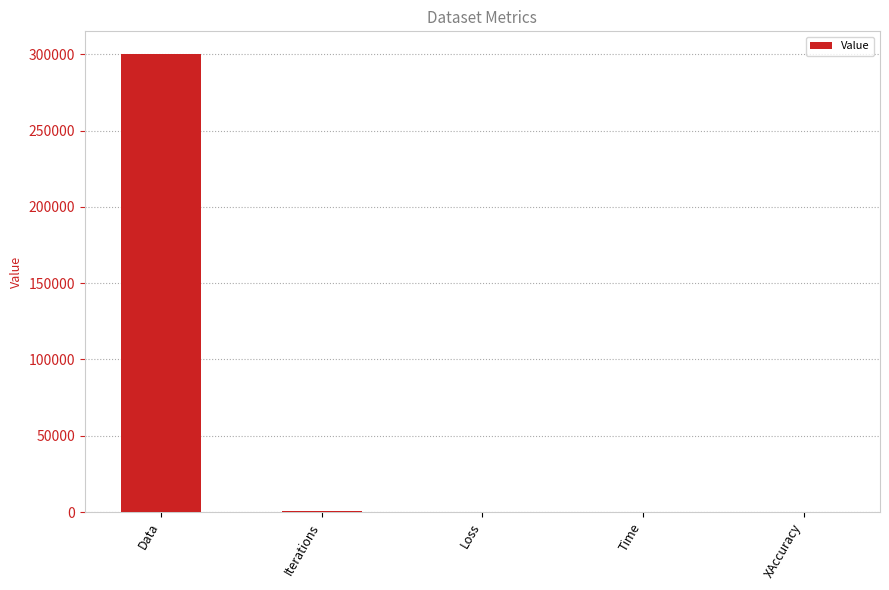

What is the sum of all values?

301175.2